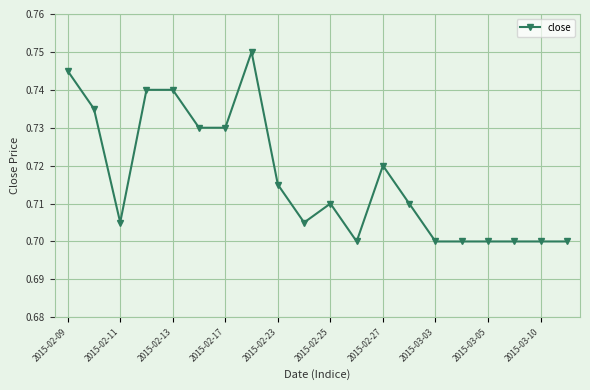

Count the values in the range 0 to 1.

20